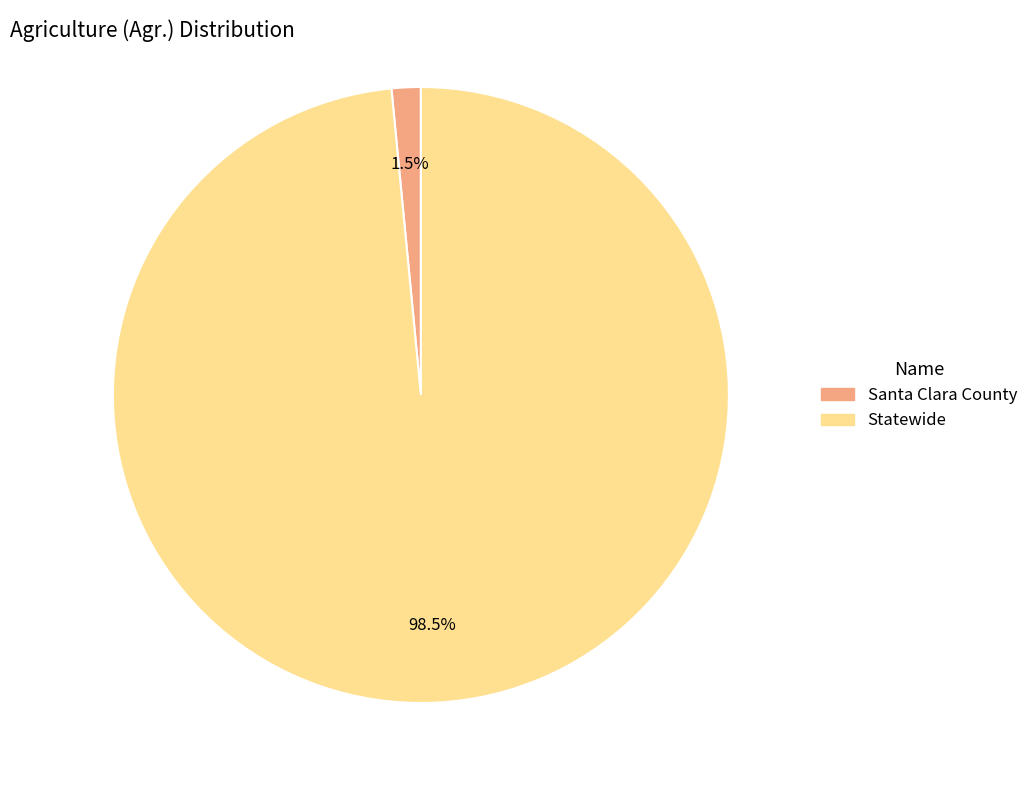

Between Santa Clara County and Statewide, which is larger?

Statewide